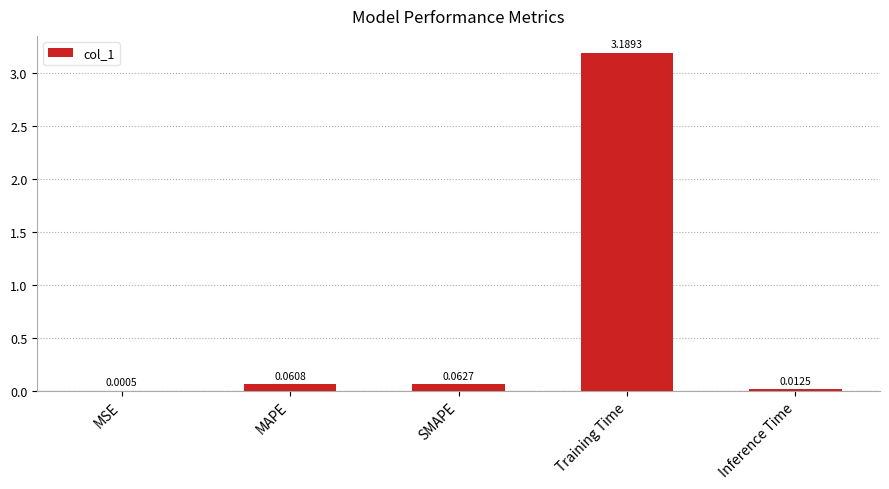

Are the bars horizontal?

No